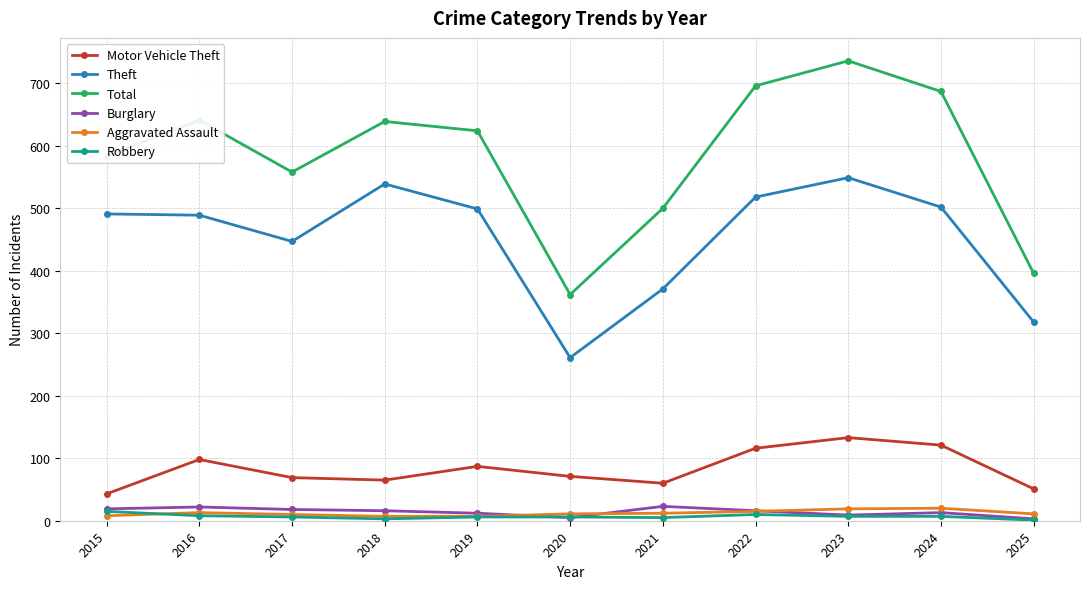

Is it true that Aggravated Assault equals 8 at 2015?

True